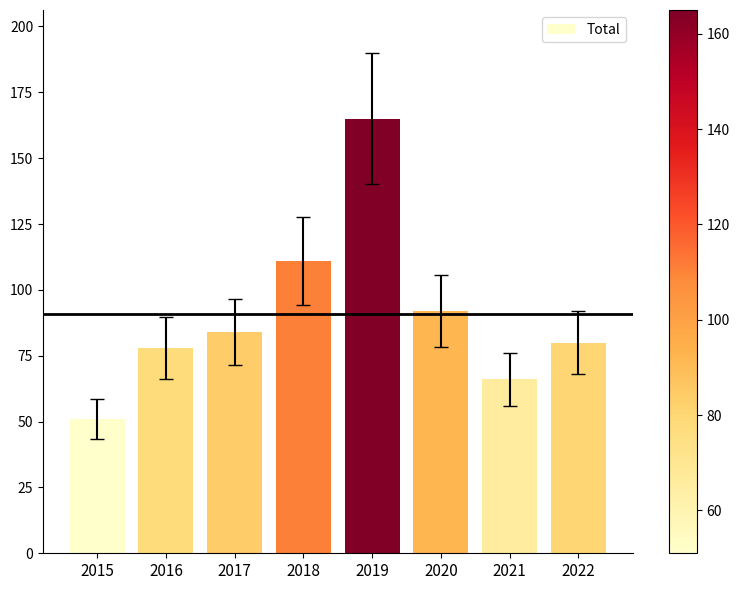

True or false: the data shows 146 at 2018.

False